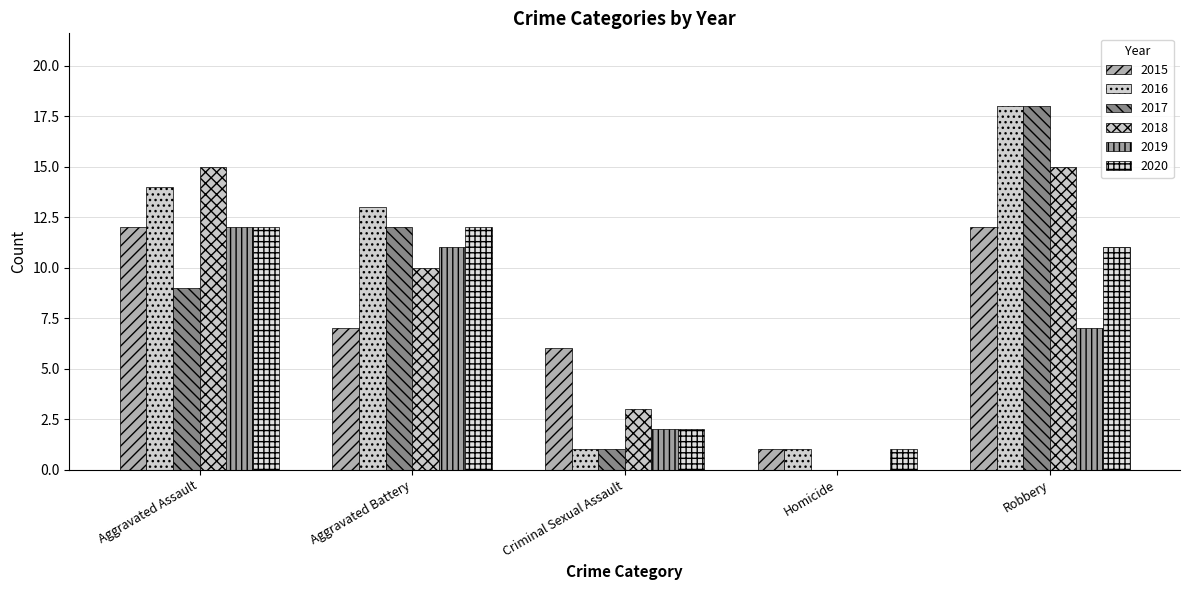

How many data points does each series have?

5